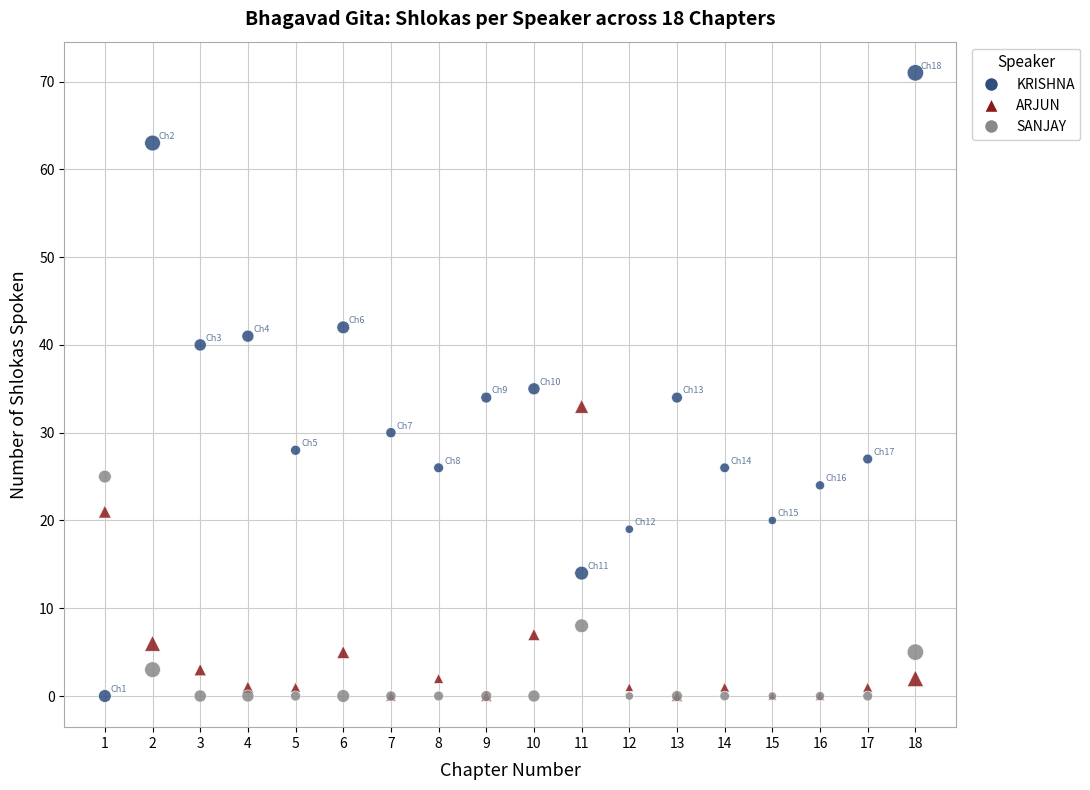

In the ARJUN series, what Y value is closest to 16?

21